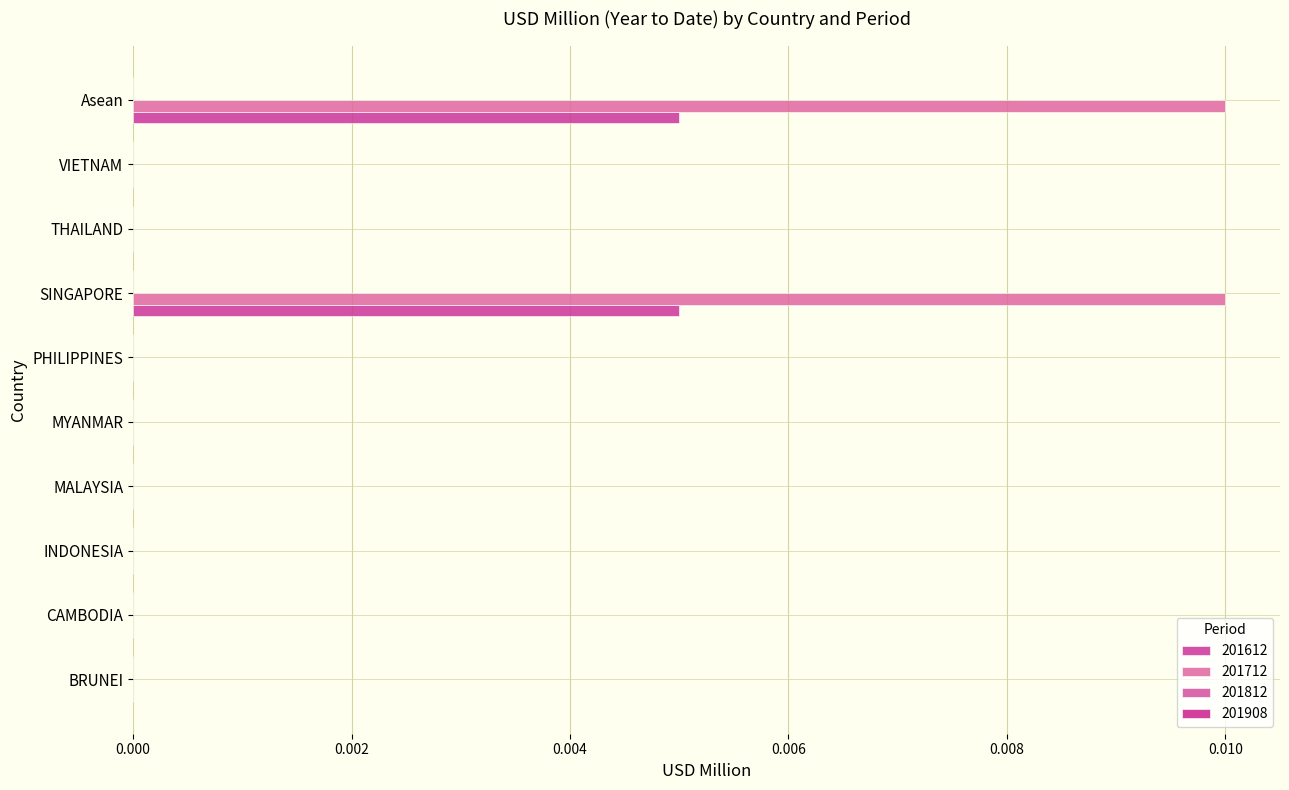

The 201712 series shows 0.0 at CAMBODIA. True or false?

True